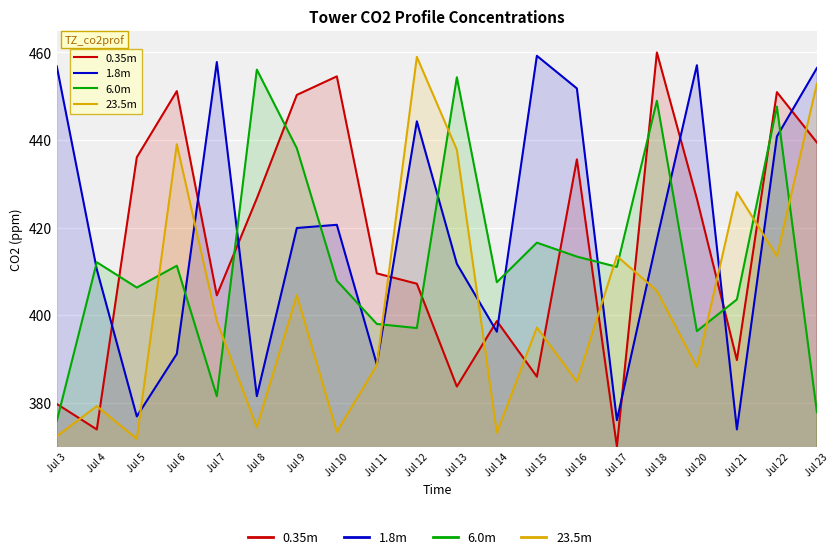

What is the average value of the 0.35m series?

416.7